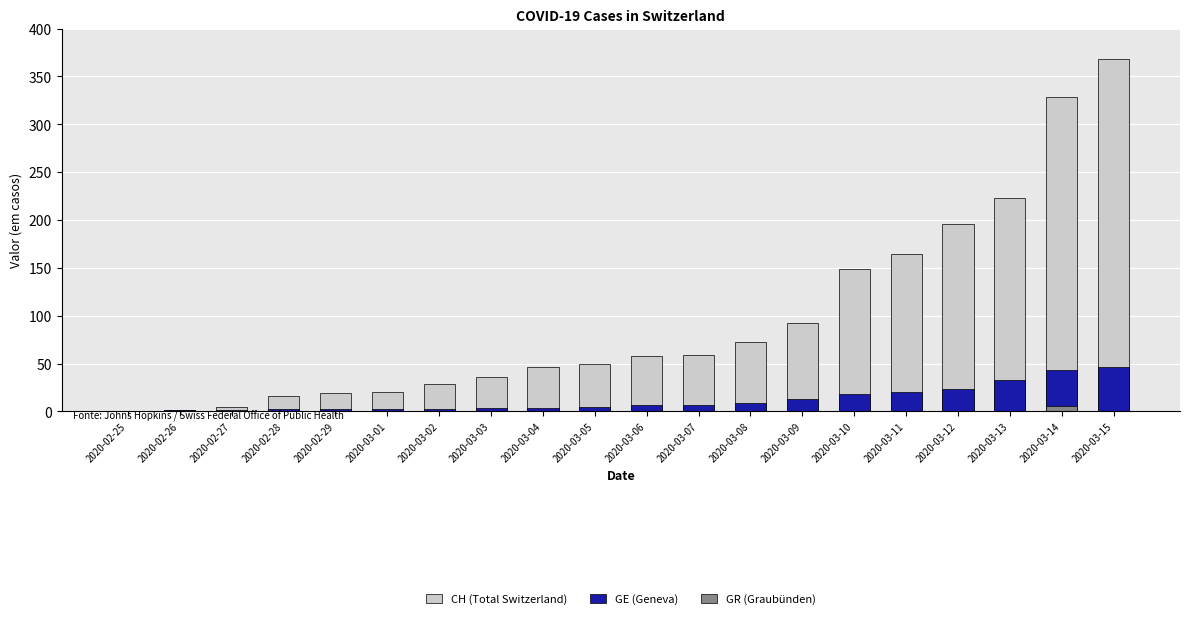

What position from the left is 2020-03-15?

20